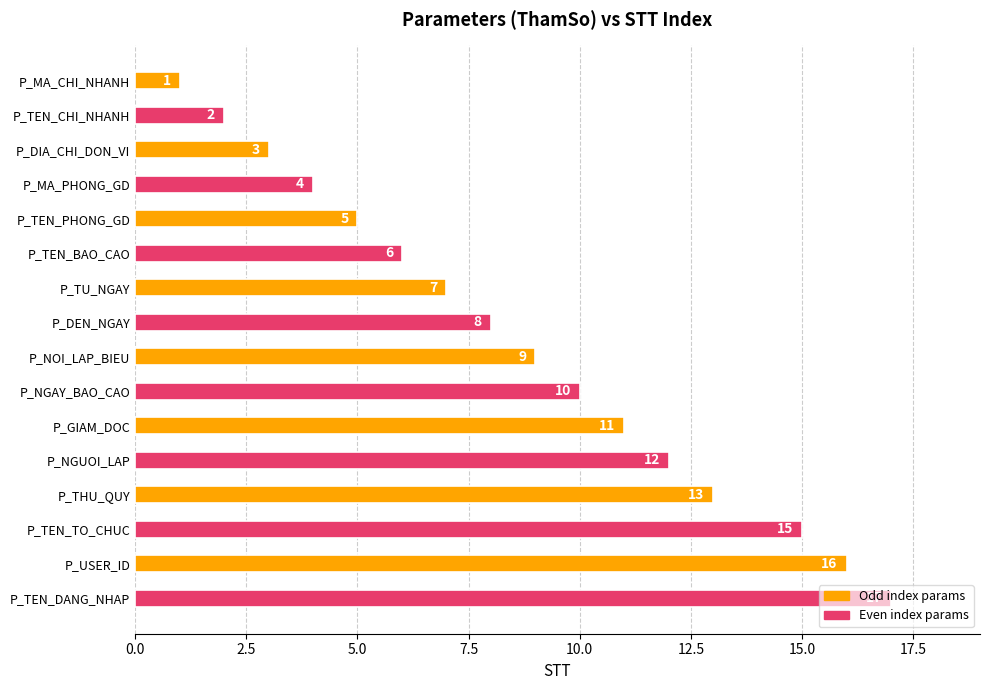

What is the label of the 11th bar from the bottom?

P_TEN_BAO_CAO